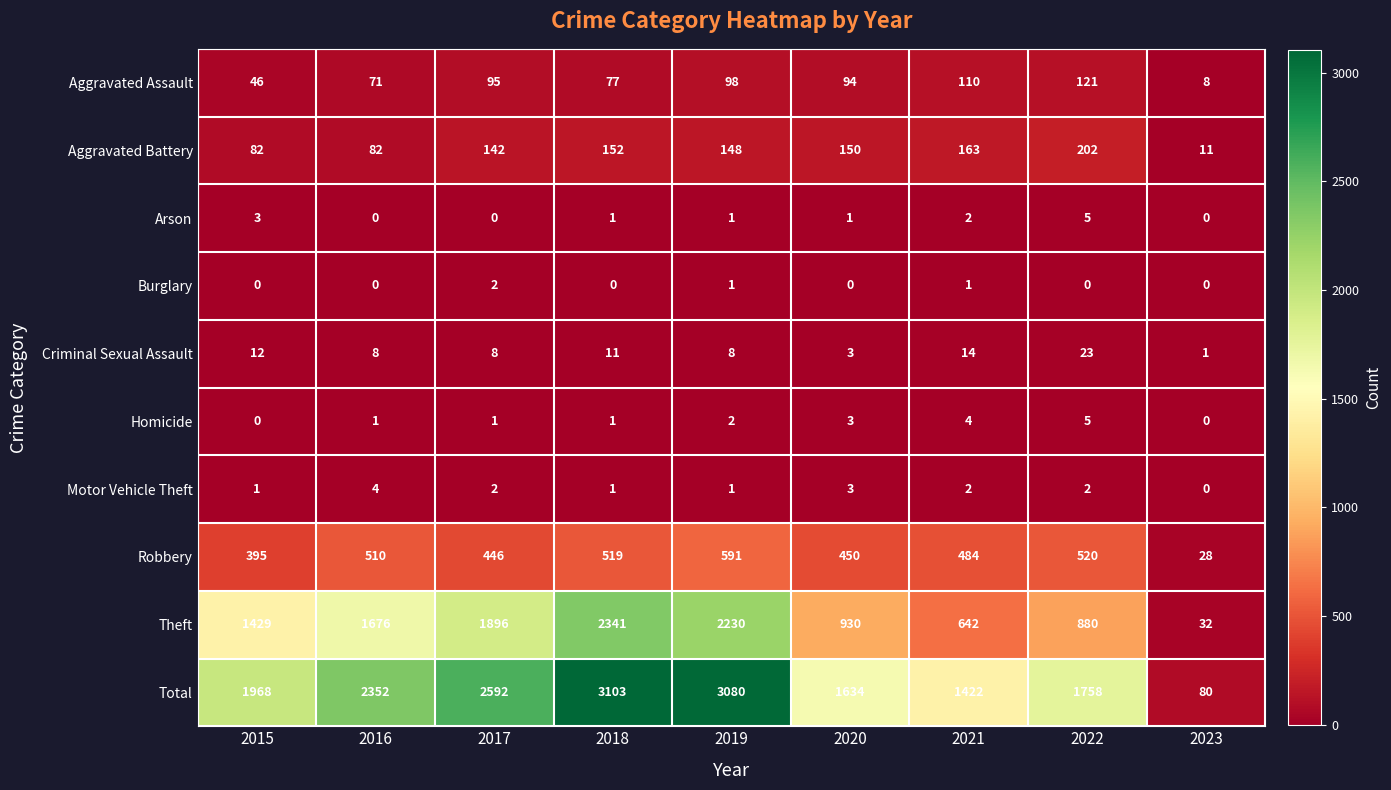

Between 2015 and 2018, which series saw the biggest shift?

Total